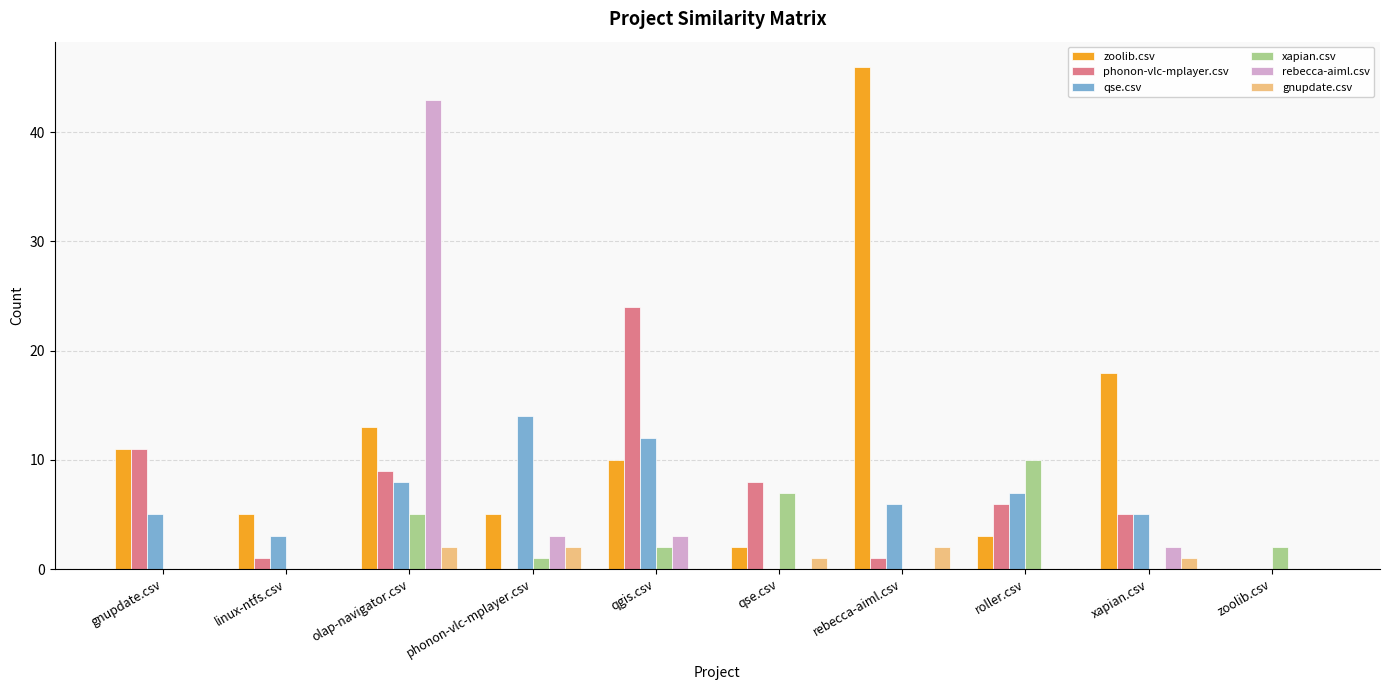

The value of xapian.csv at olap-navigator.csv is 9. True or false?

False